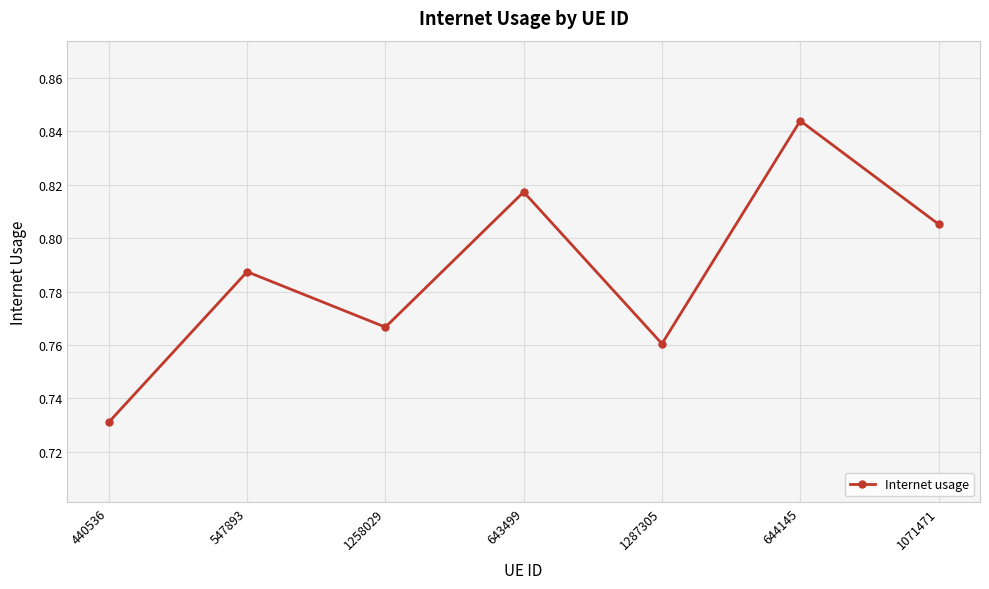

Where is the first local minimum?

1258029